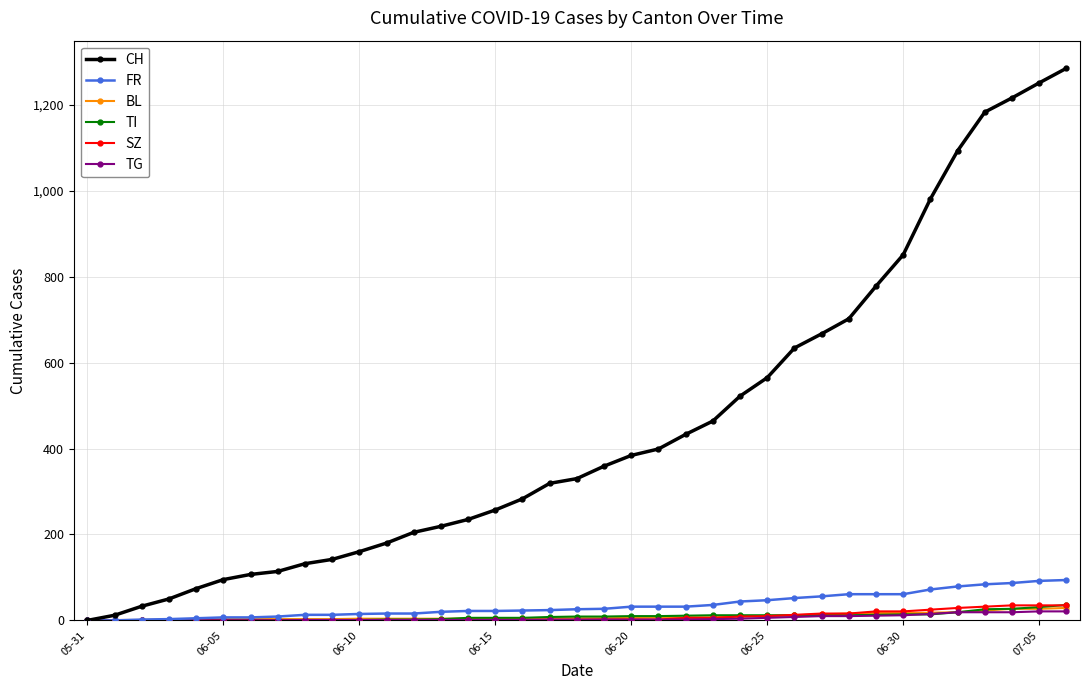

Which series has the largest total across all categories?

CH